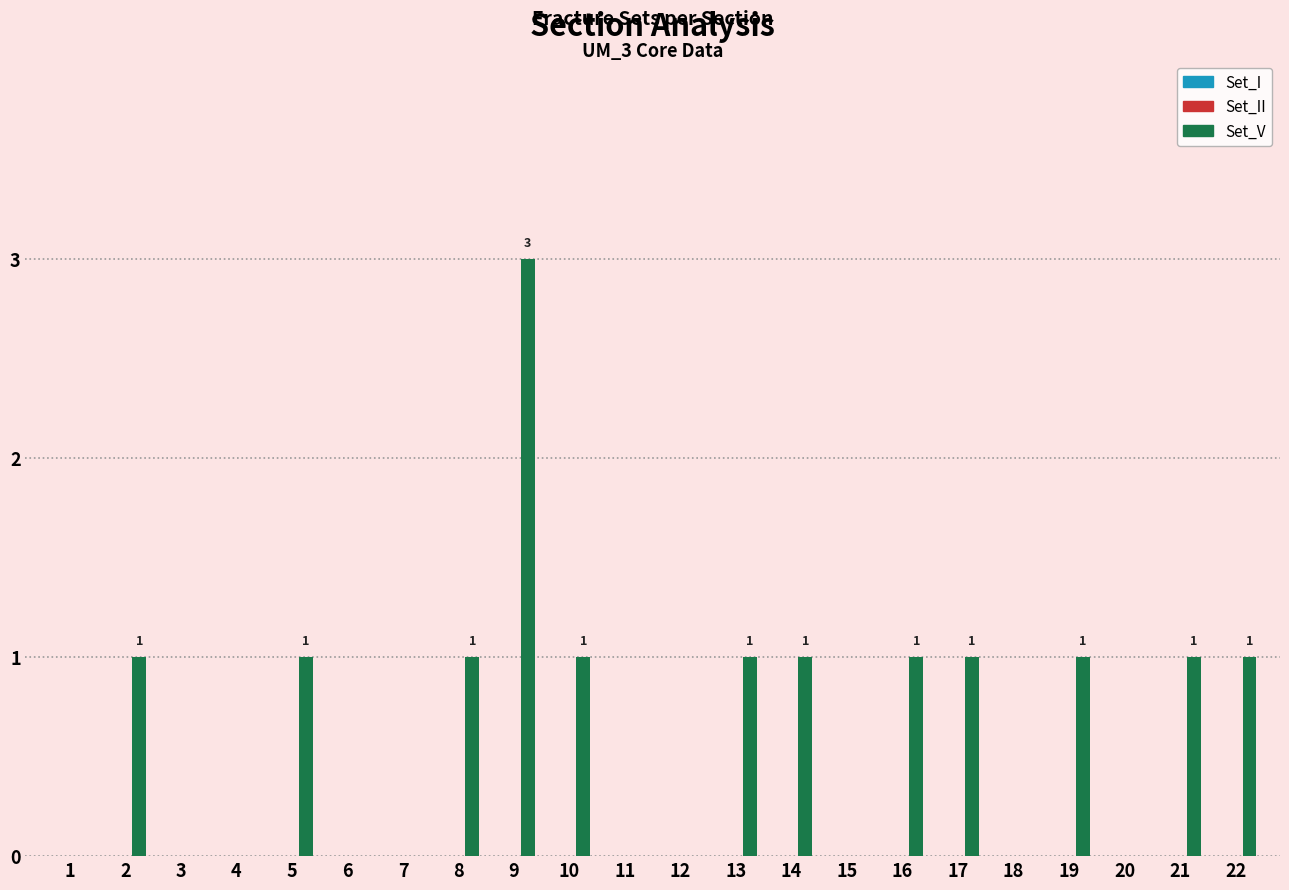

What is the change in value from 4 to 19?

+1